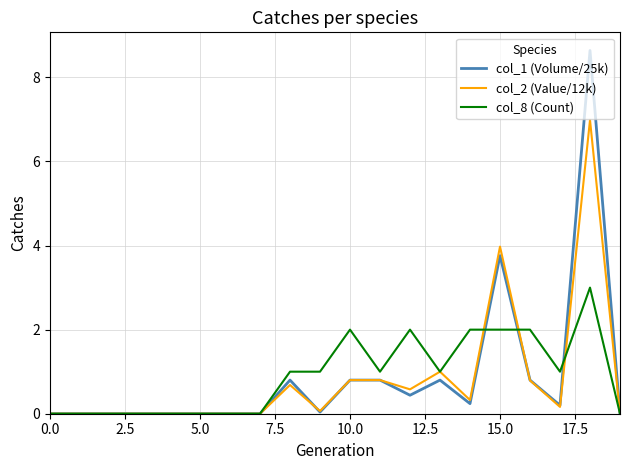

What is the greatest value displayed?

8.6